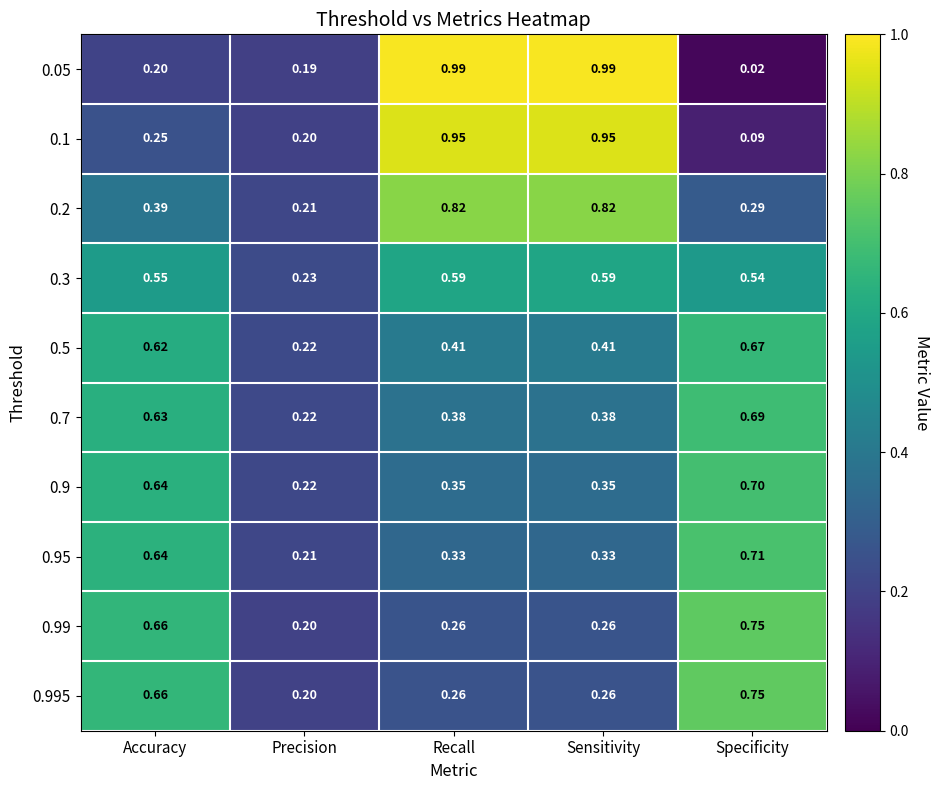

What is the total value across all series at Sensitivity?

5.3